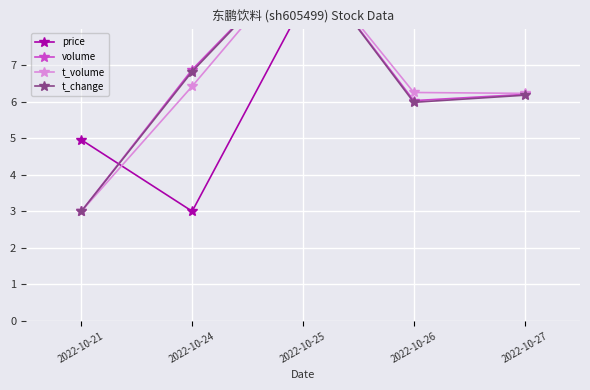

At which label is t_change closest to 6?

2022-10-26